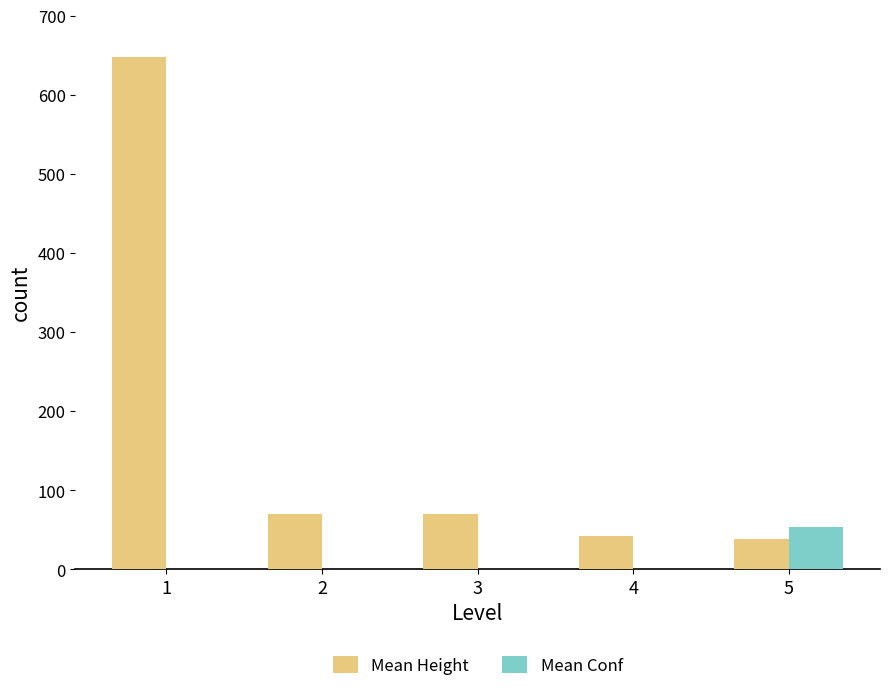

What is the maximum value shown in the chart?

648.0